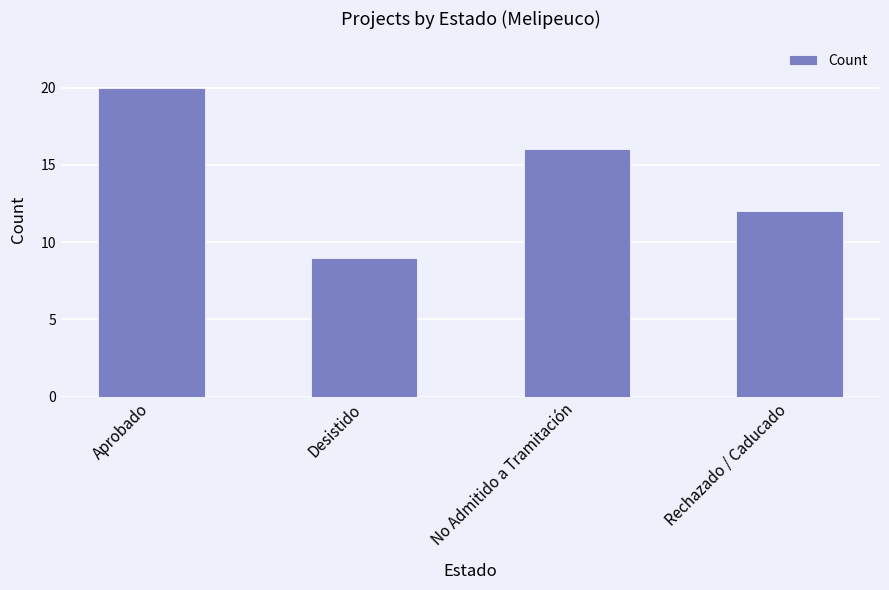

Where does the data first go above 16?

Aprobado